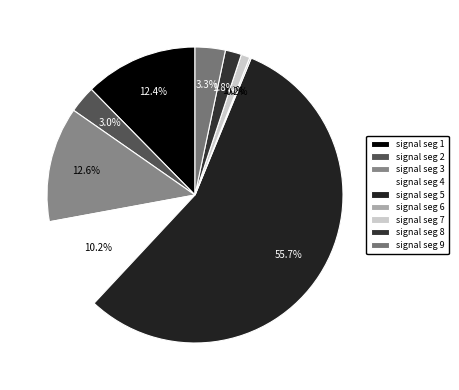

Count the number of slices in the pie.

9